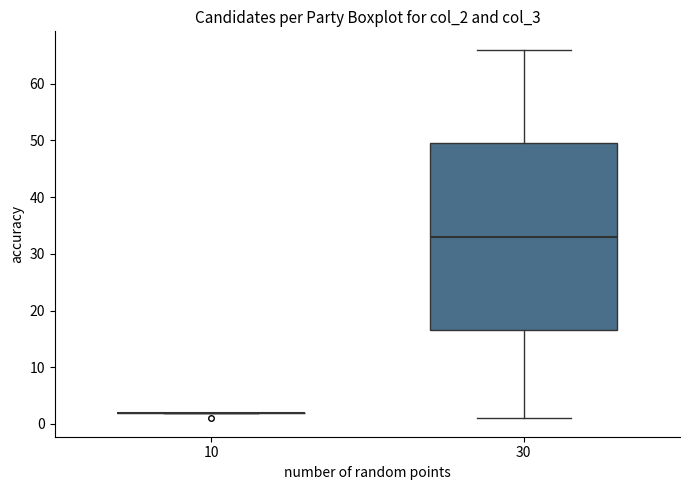

Reading left to right, read every box against the y-axis: the position of its median line, the range the box covers, and the ends of its whiskers. The values are not printed on the chart, so give them approximately, as read against the axis.

10: box collapsed to a line at 2, whiskers 2 to 2
30: median 33, box 17 to 50, whiskers 1 to 66